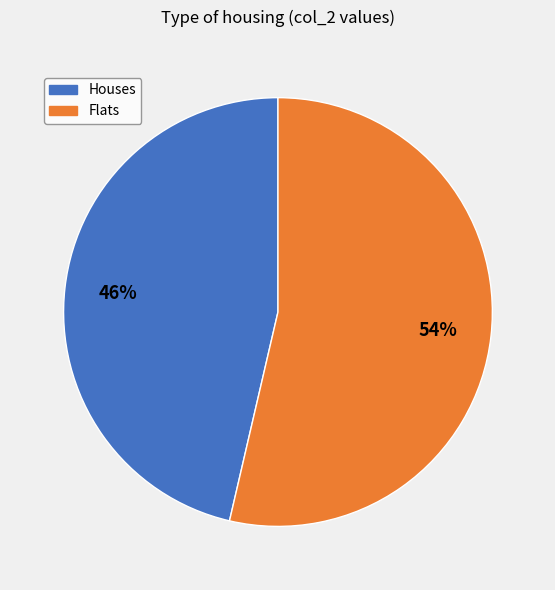

Is there any slice that represents more than half of the pie?

Yes